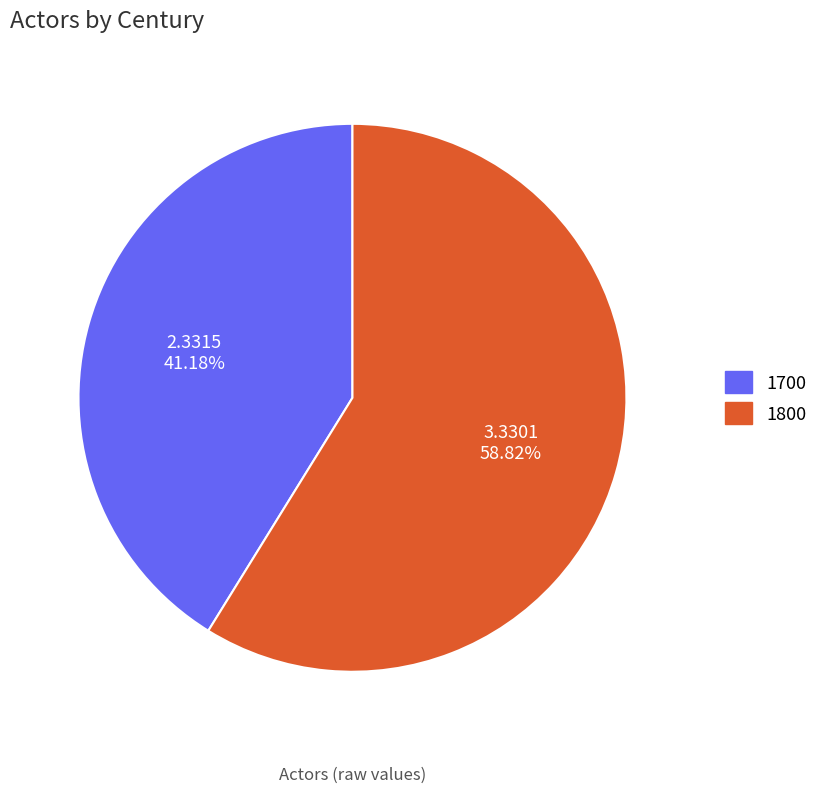

True or false: 1800 accounts for 46% of the total.

False